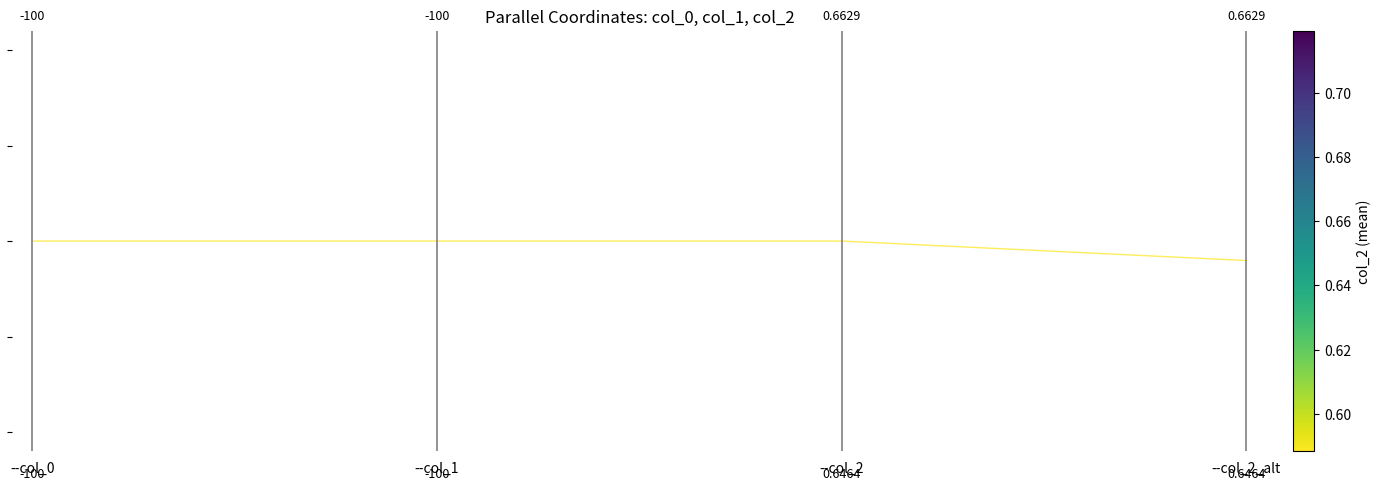

Is this an area chart (filled region under the line)?

No